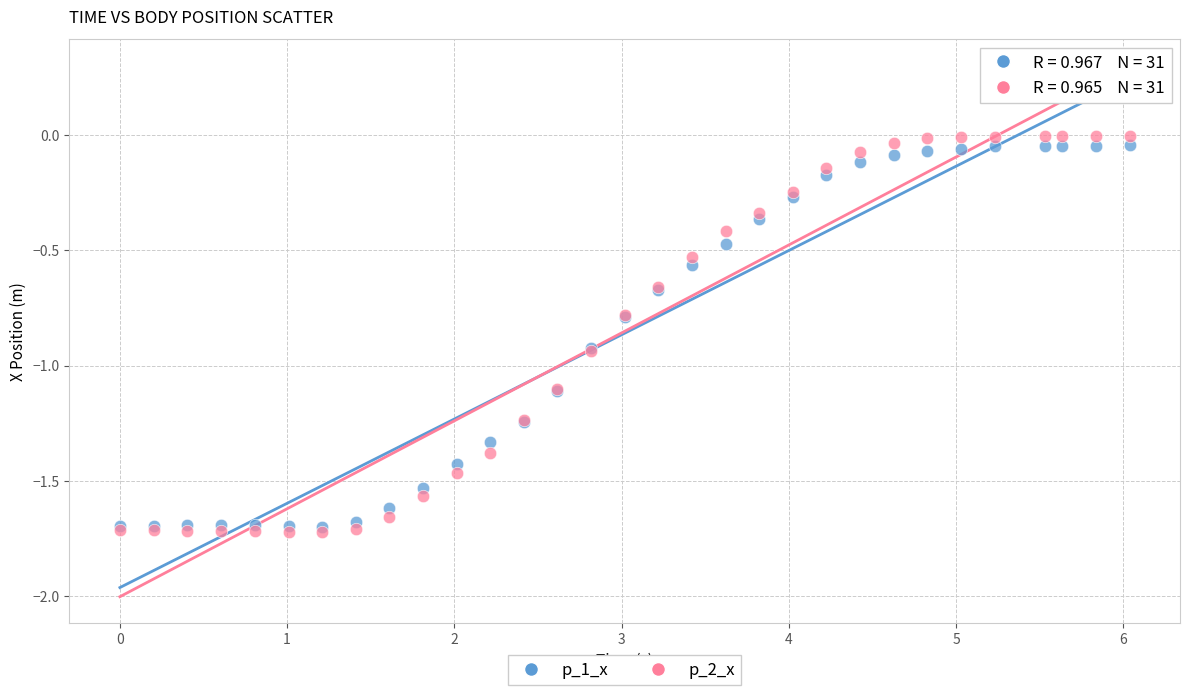

What are all the series names shown in the legend?

p_1_x, p_2_x